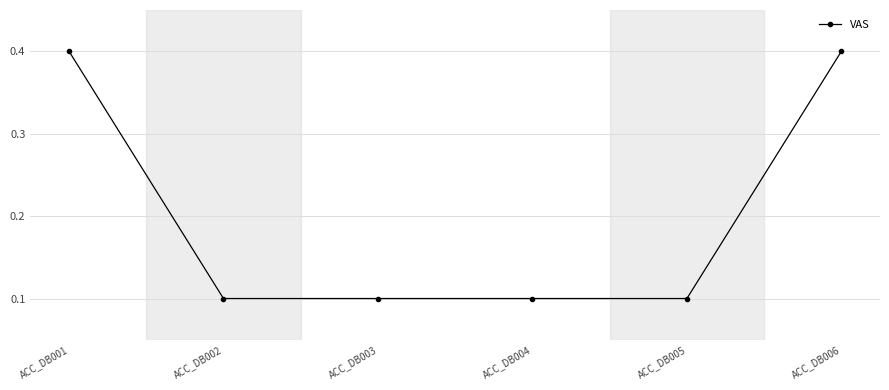

What is the change in value from ACC_DB005 to ACC_DB006?

+0.3